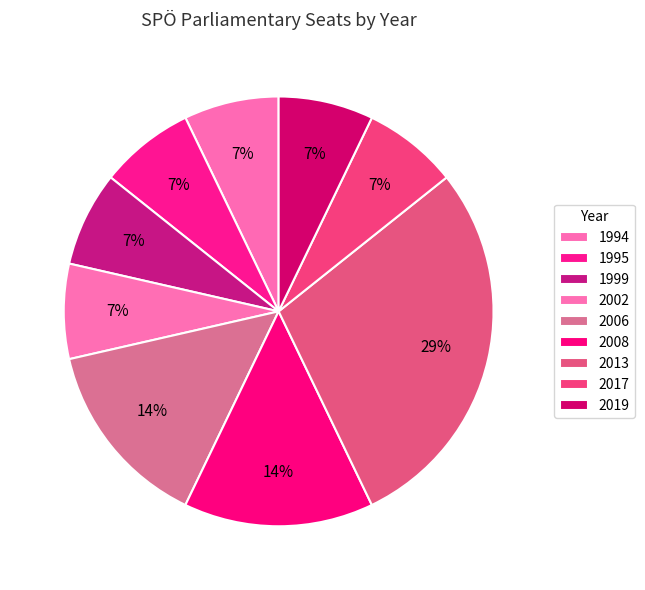

Which slice is the smallest?

1994